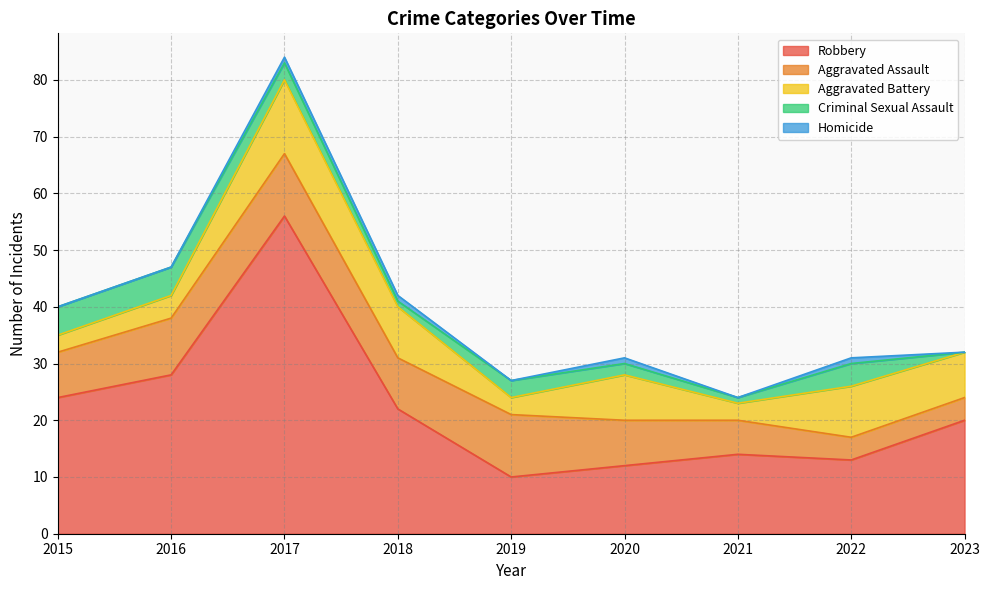

Which series changed the most between 2015 and 2016?

Robbery